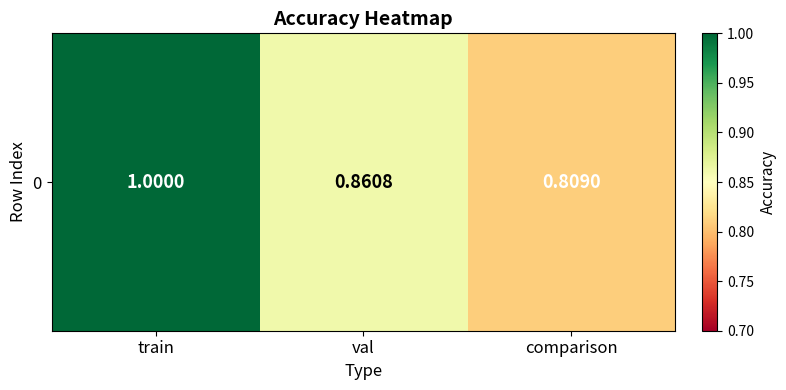

Reading right to left, transcribe all the data shown in this chart.

comparison=0.8	val=0.9	train=1.0